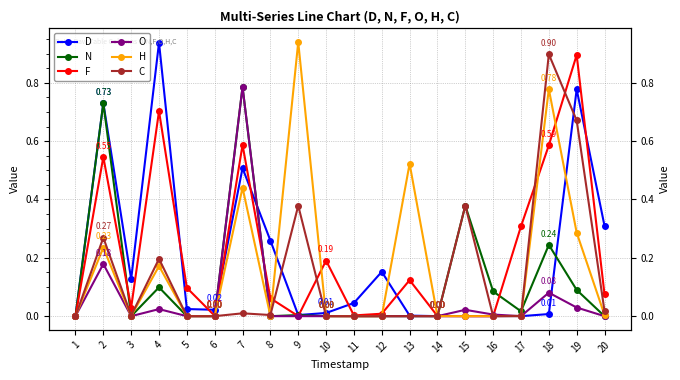

What is the greatest value displayed?

0.9